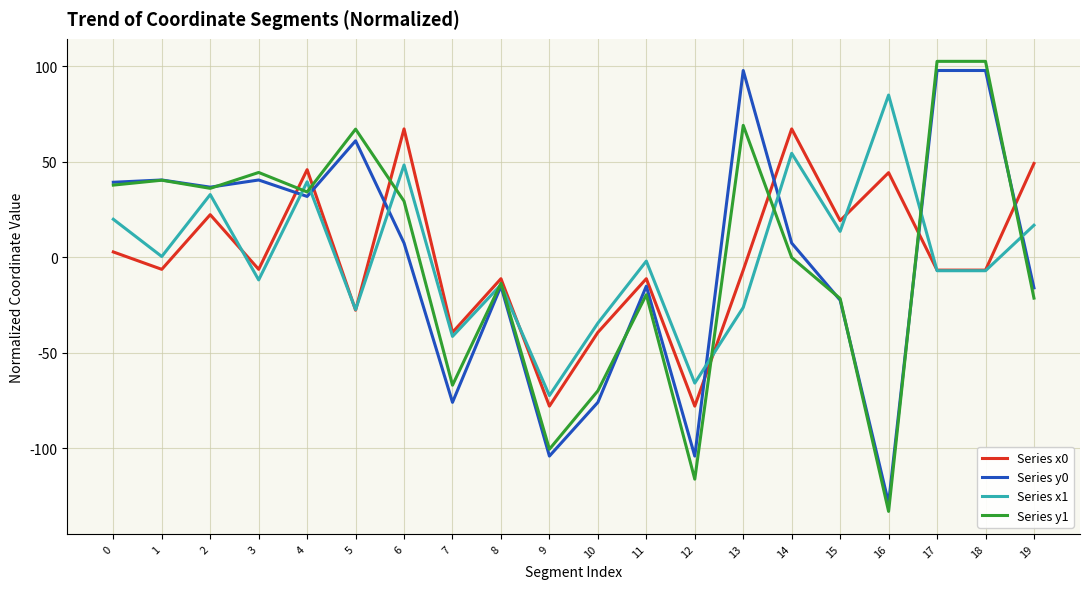

Is it true that Series x0 equals 49.0 at 19?

True